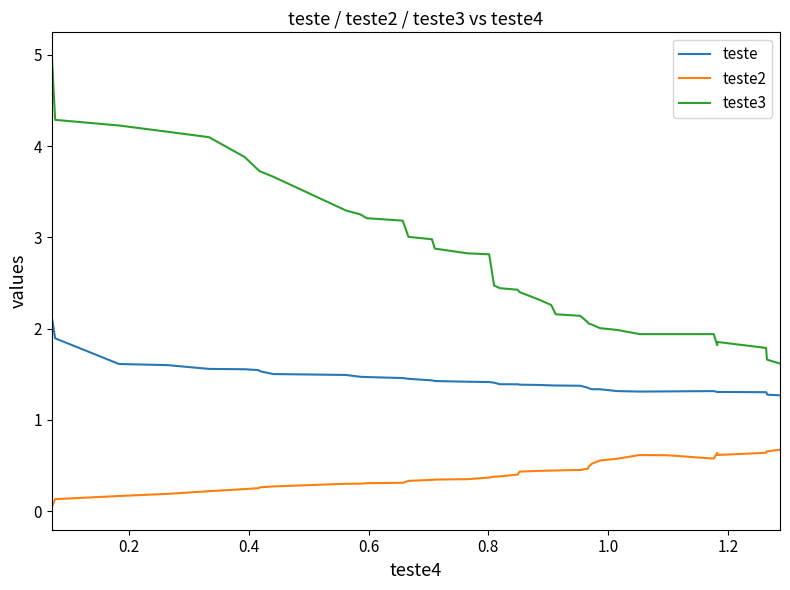

Reading left to right, extract all data points from this chart.

teste: 2.1	1.9	1.6	1.6	1.6	1.6	1.5	1.5	1.5	1.5	1.5	1.5	1.5	1.5	1.4	1.4	1.4	1.4	1.4	1.4	1.4	1.4	1.4	1.4	1.4	1.4	1.4	1.3	1.3	1.3	1.3	1.3	1.3	1.3	1.3	1.3	1.3	1.3	1.3	1.3
teste2: 0.0	0.1	0.2	0.2	0.2	0.2	0.3	0.3	0.3	0.3	0.3	0.3	0.3	0.3	0.3	0.3	0.4	0.4	0.4	0.4	0.4	0.4	0.4	0.4	0.4	0.5	0.5	0.5	0.5	0.6	0.6	0.6	0.6	0.6	0.6	0.6	0.6	0.7	0.7	0.7
teste3: 5.0	4.3	4.2	4.2	4.1	3.9	3.7	3.7	3.7	3.3	3.3	3.2	3.2	3.0	3.0	2.9	2.8	2.8	2.5	2.4	2.4	2.4	2.3	2.3	2.2	2.1	2.1	2.1	2.0	2.0	2.0	1.9	1.9	1.9	1.8	1.9	1.8	1.7	1.7	1.6